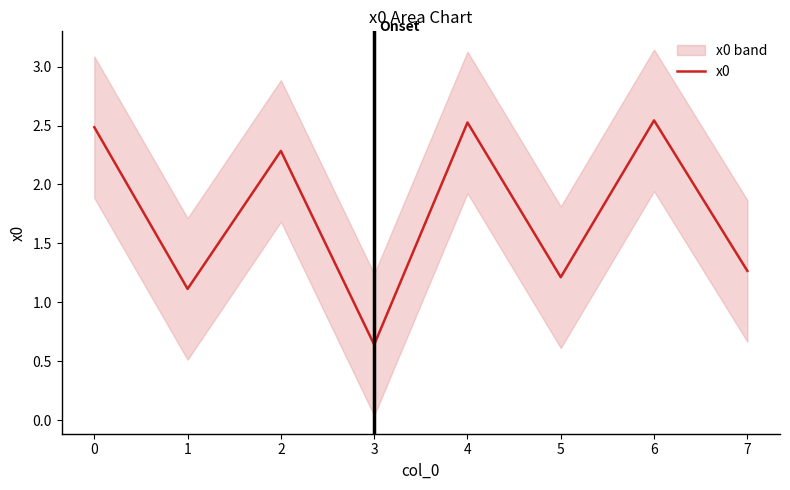

Is it true that x0 equals 1.4 at 2?

False